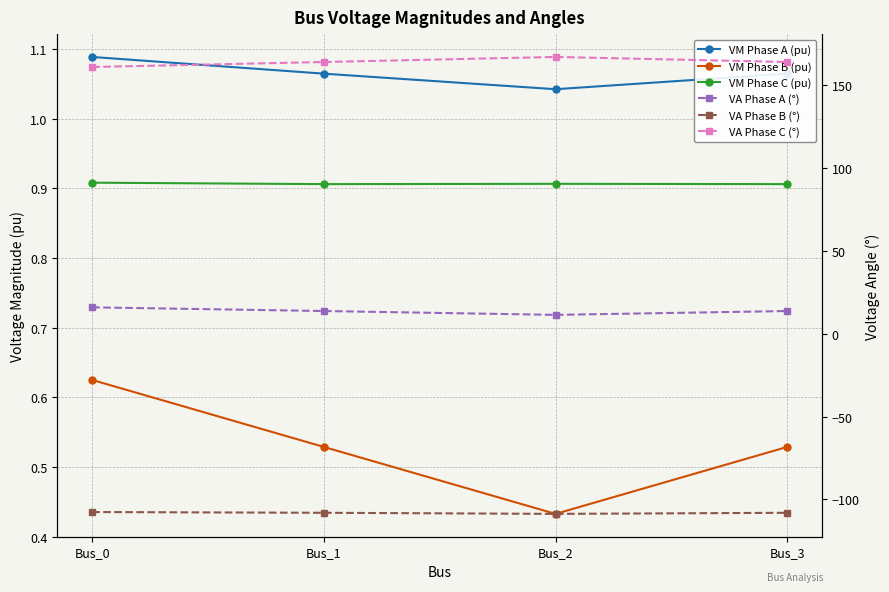

What is the spread (max minus min) of values at Bus_3?

272.0